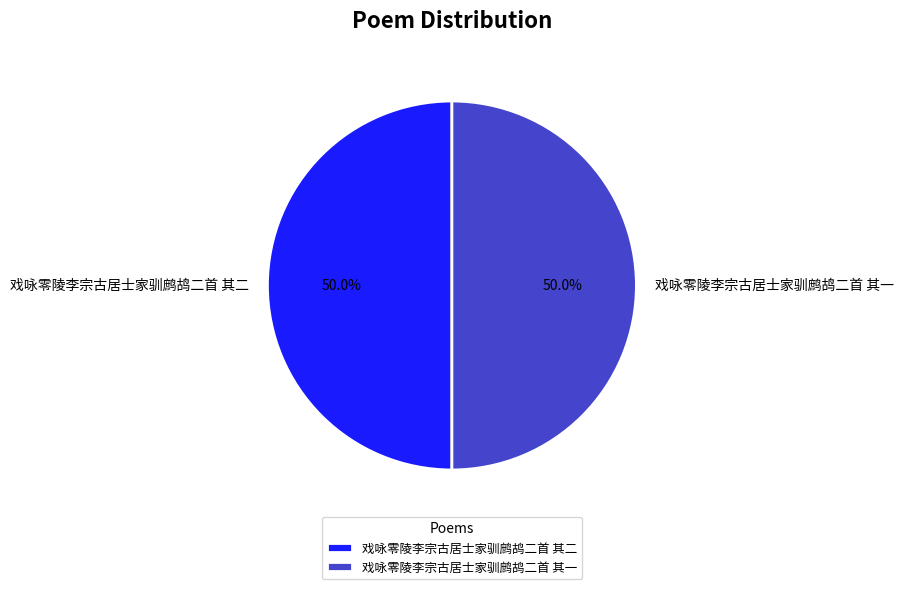

How much of the chart is everything except 戏咏零陵李宗古居士家驯鹧鸪二首 其一?

50.0%